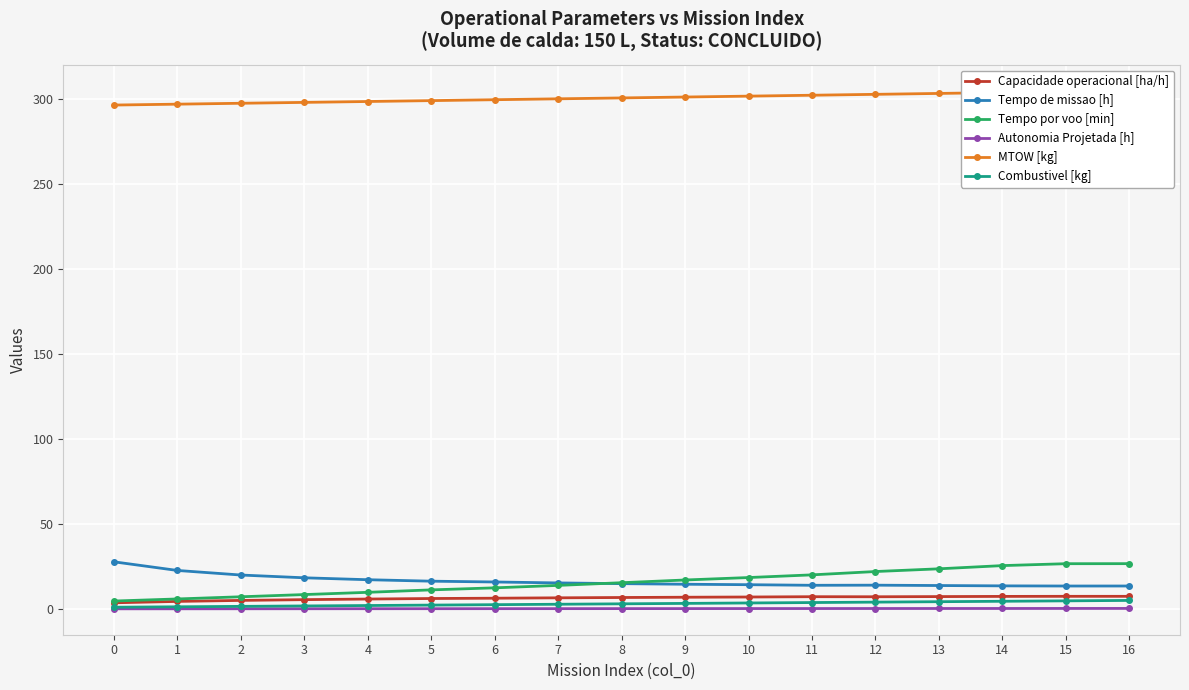

Which series has the largest total across all categories?

MTOW [kg]